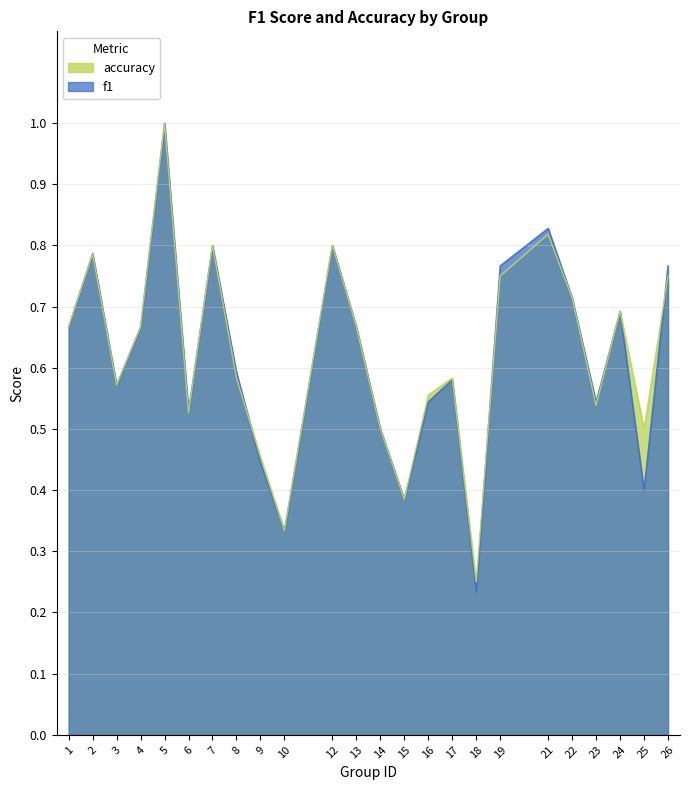

Reading left to right, transcribe all the data shown in this chart.

f1: 1=0.7	2=0.8	3=0.6	4=0.7	5=1.0	6=0.5	7=0.8	8=0.6	9=0.4	10=0.3	12=0.8	13=0.7	14=0.5	15=0.4	16=0.5	17=0.6	18=0.2	19=0.8	21=0.8	22=0.7	23=0.5	24=0.7	25=0.4	26=0.8
accuracy: 1=0.7	2=0.8	3=0.6	4=0.7	5=1.0	6=0.5	7=0.8	8=0.6	9=0.5	10=0.3	12=0.8	13=0.7	14=0.5	15=0.4	16=0.6	17=0.6	18=0.2	19=0.8	21=0.8	22=0.7	23=0.5	24=0.7	25=0.5	26=0.8